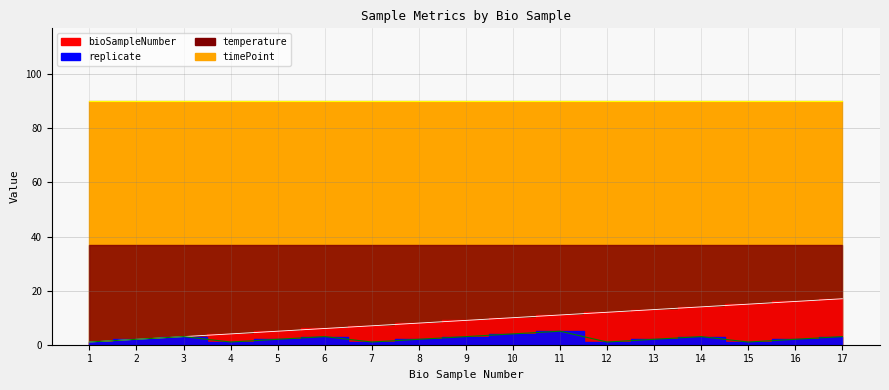

True or false: bioSampleNumber has more than 0 interior local peaks.

False